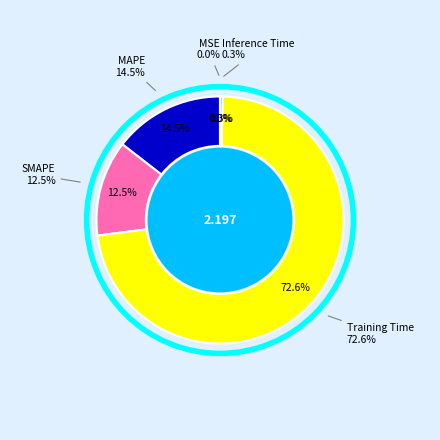

What percentage is the SMAPE slice, to the nearest percent?

13%